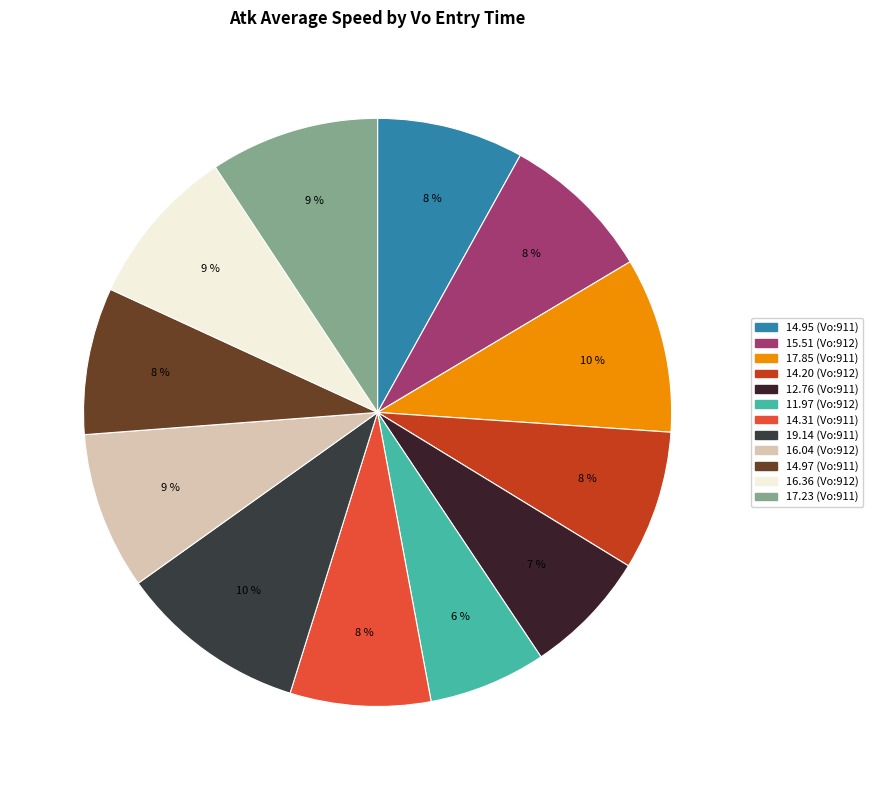

How many slices are in this pie chart?

12